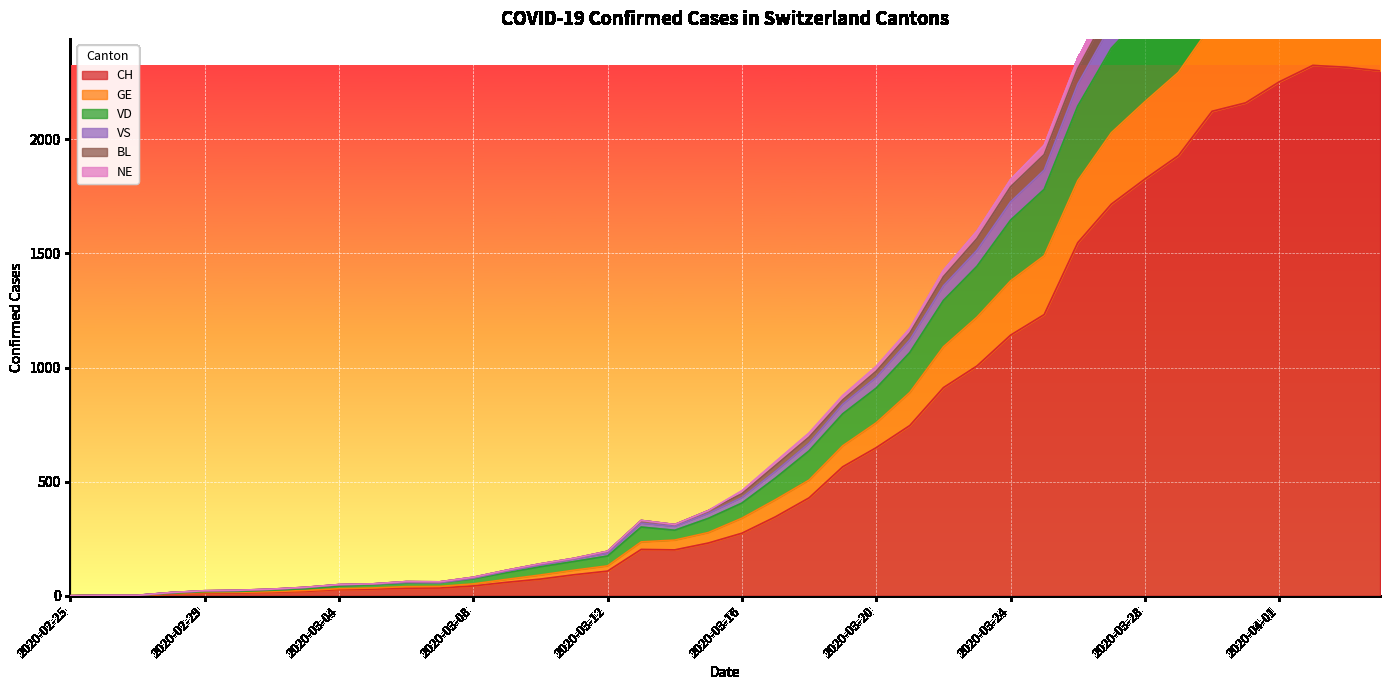

What is the highest value of the CH series?

2324